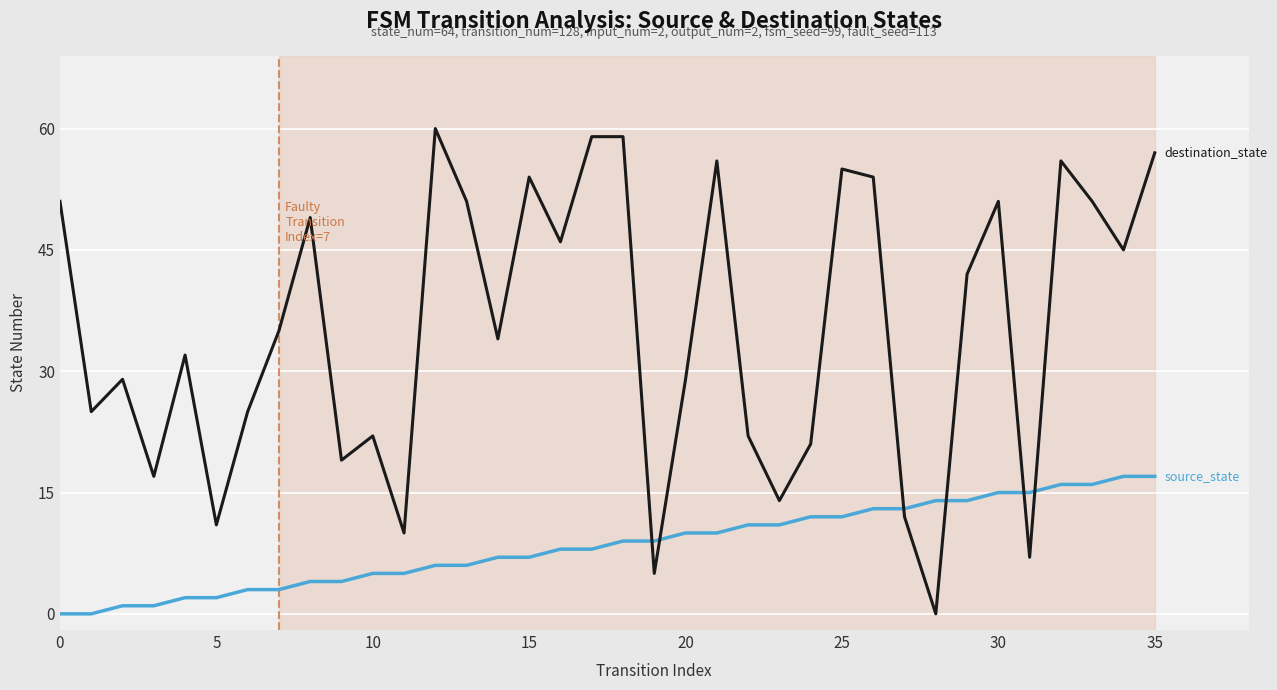

Is this an area chart (filled region under the line)?

No